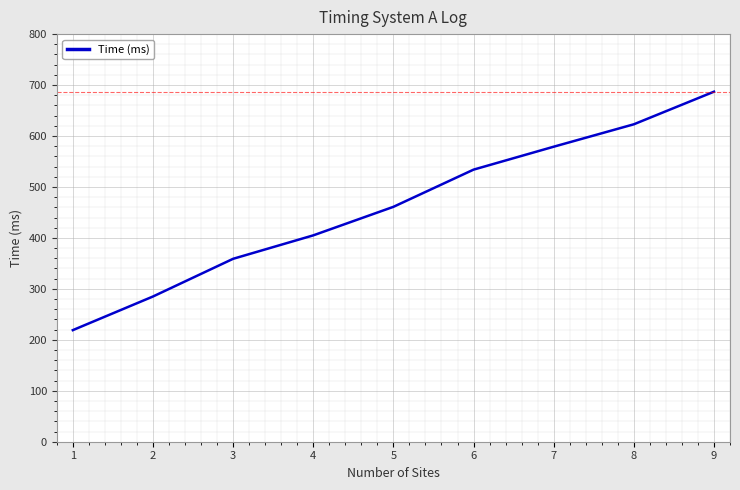

What is the ratio of the value at 3 to the value at 5?

0.8